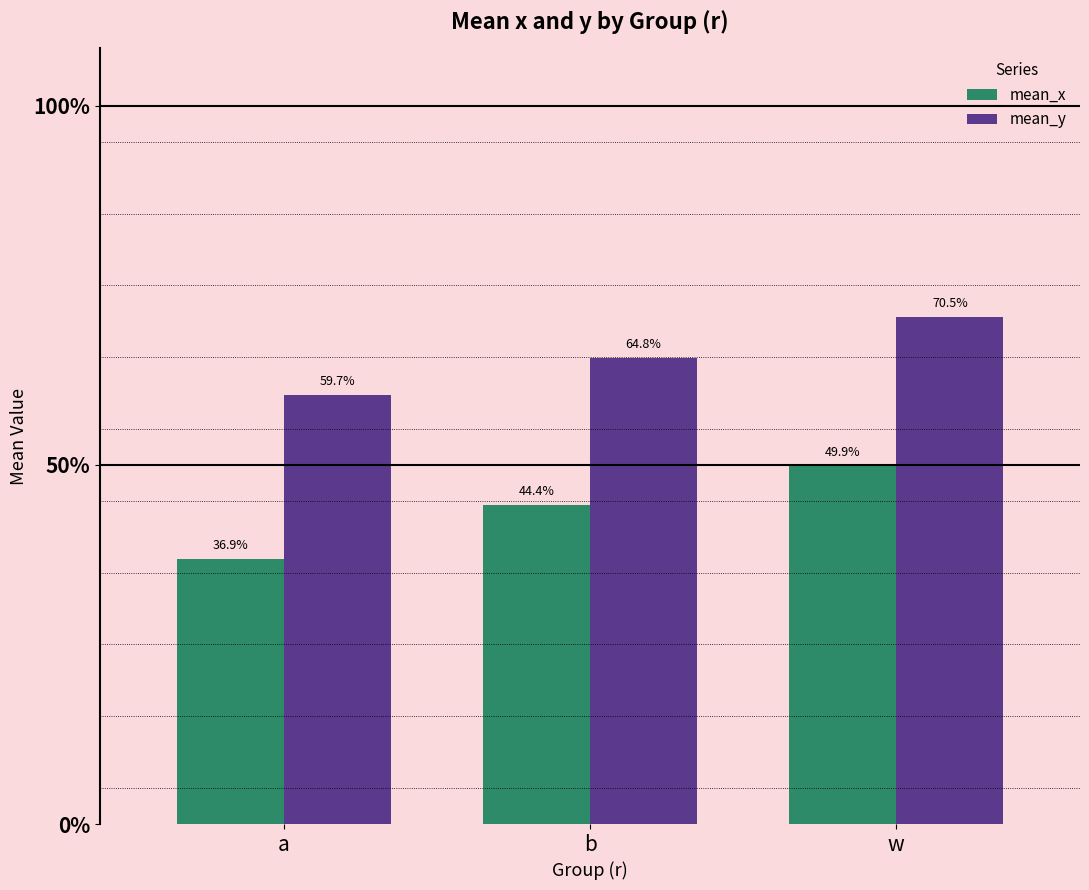

Reading left to right, list all the values displayed in this chart.

mean_x: a=0.4	b=0.4	w=0.5
mean_y: a=0.6	b=0.6	w=0.7